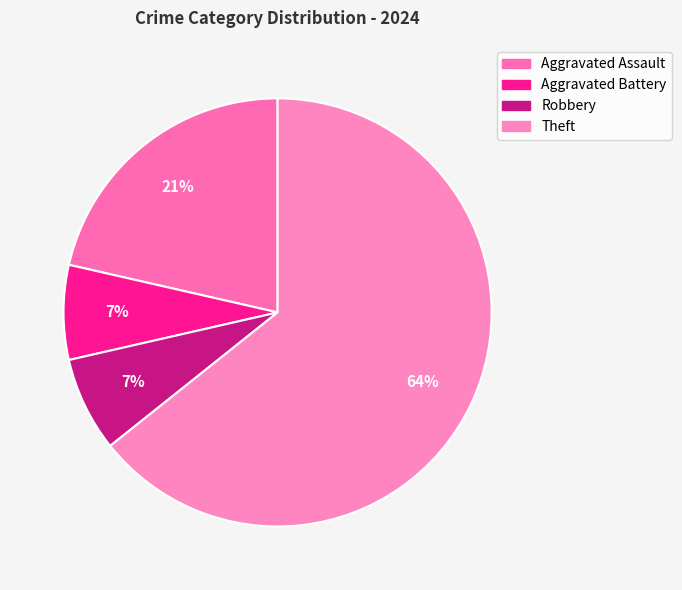

How many slices are in this pie chart?

4